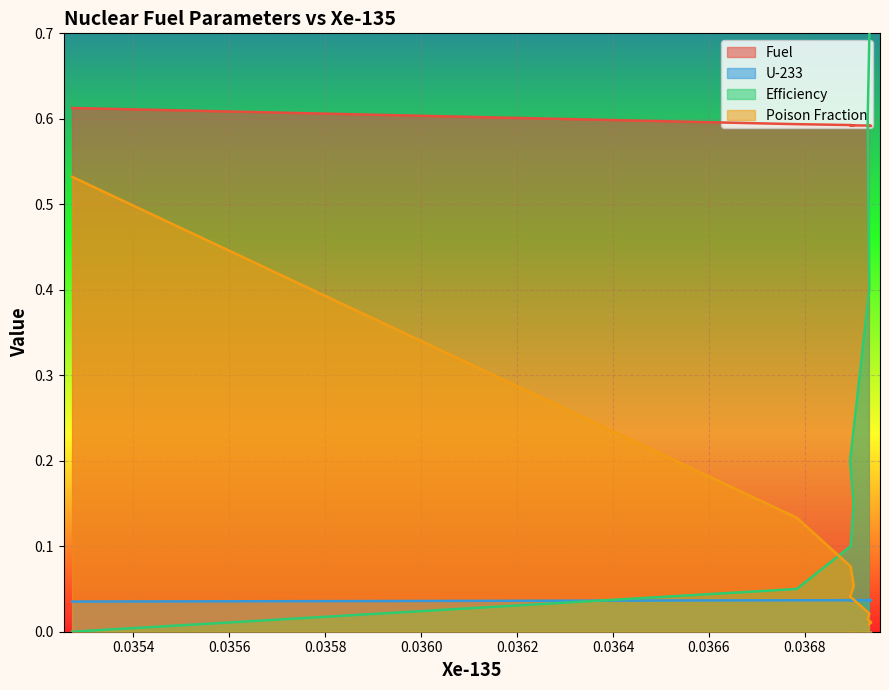

At how many categories does at least one series exceed 0?

9